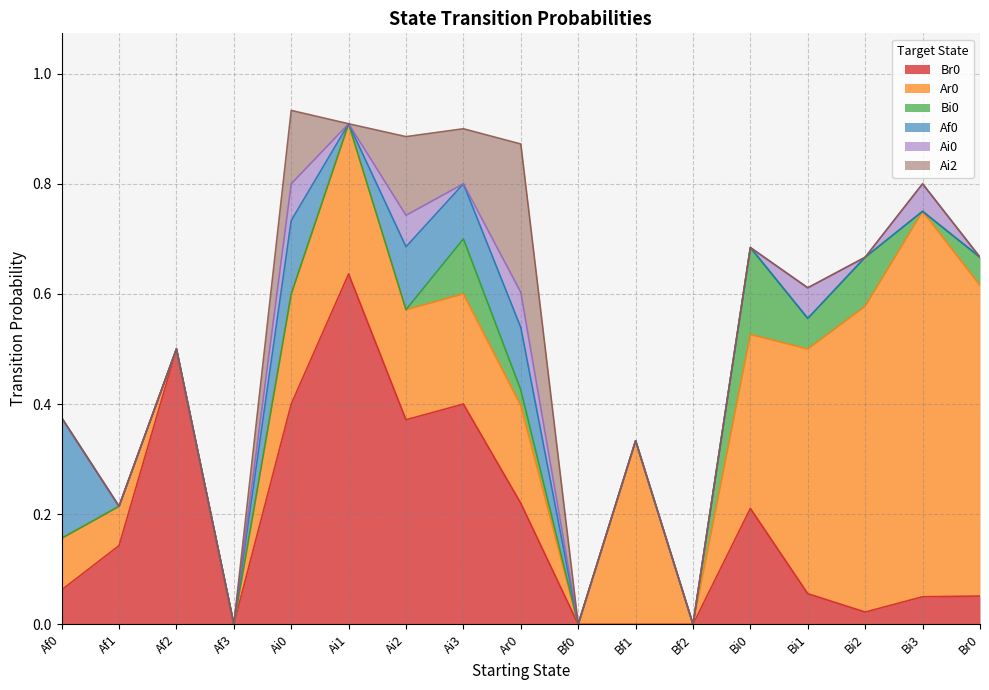

What are all the series names shown in the legend?

Br0, Ar0, Bi0, Af0, Ai0, Ai2